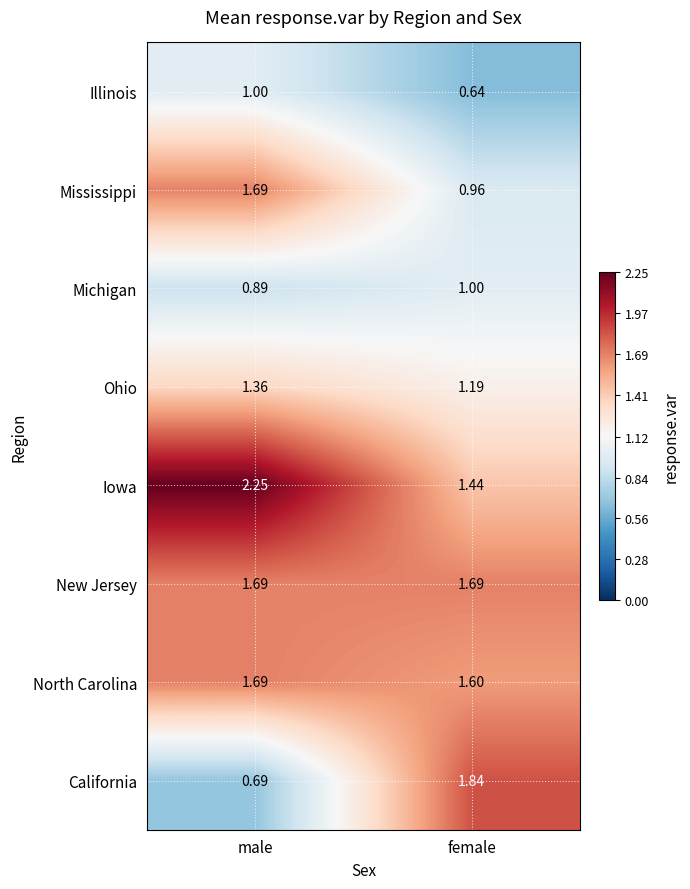

Rank the categories by Illinois value from lowest to highest.

female, male